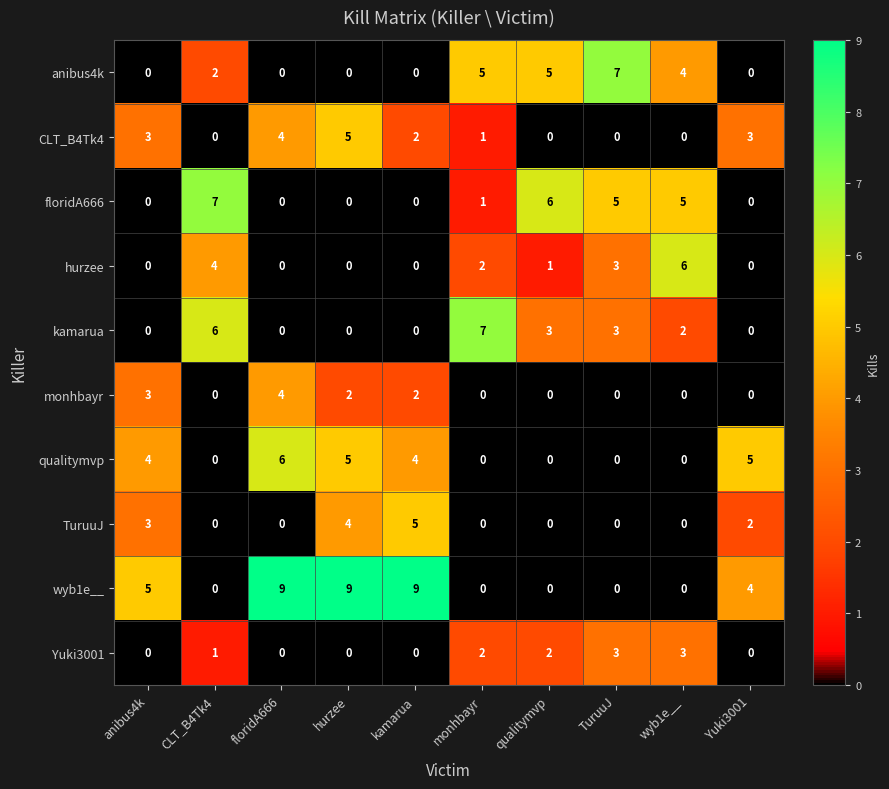

Which series has the largest total across all categories?

wyb1e__